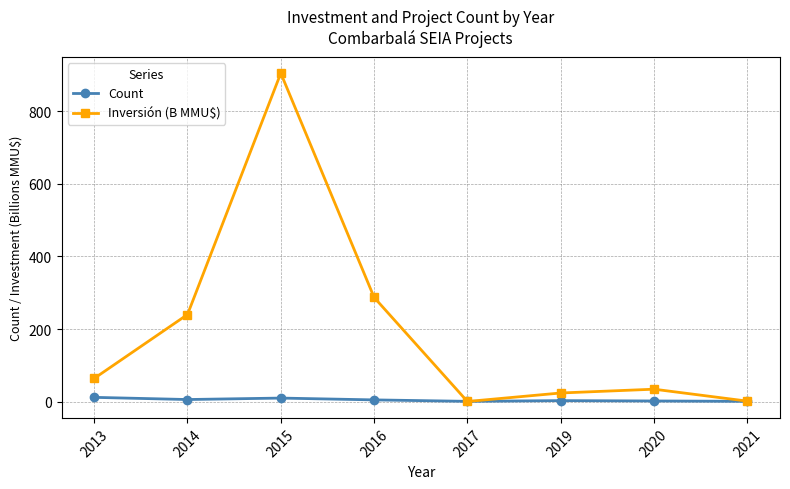

Which series has the widest spread of values?

Inversión (B MMU$)